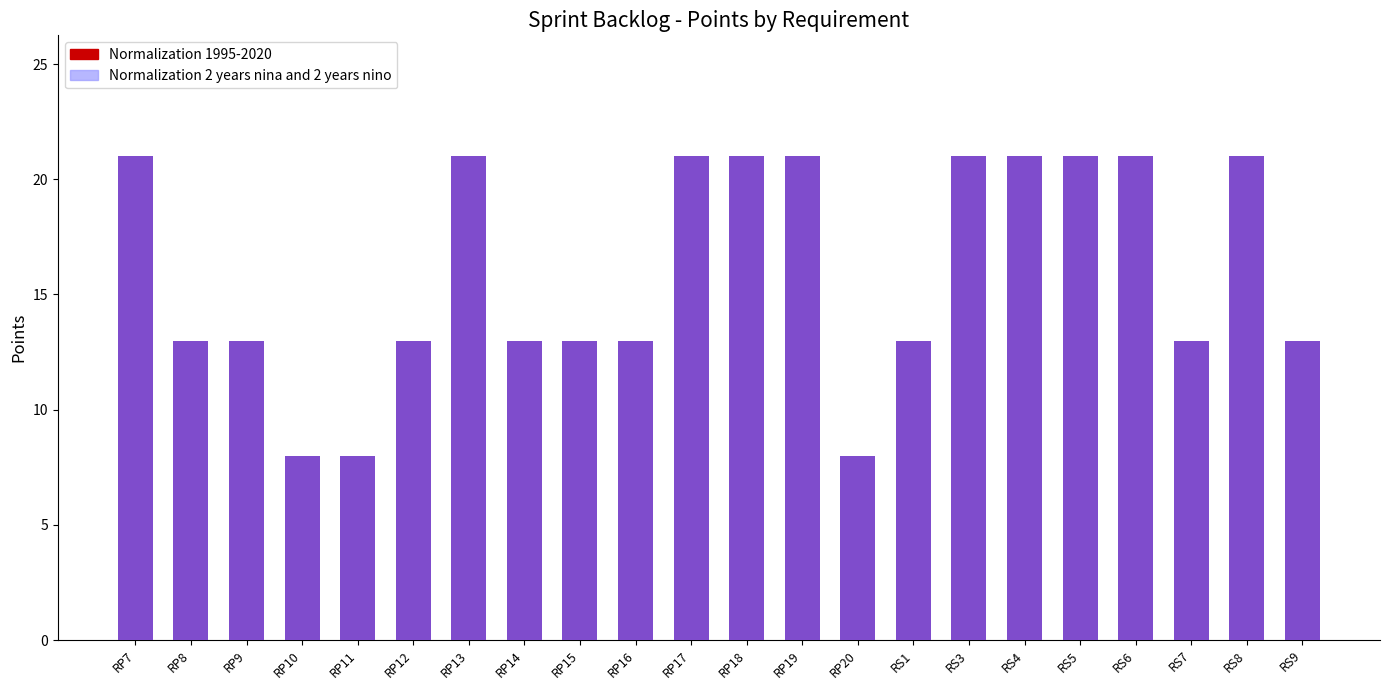

At which label is Normalization 2 years nina and 2 years nino closest to 14?

RP8